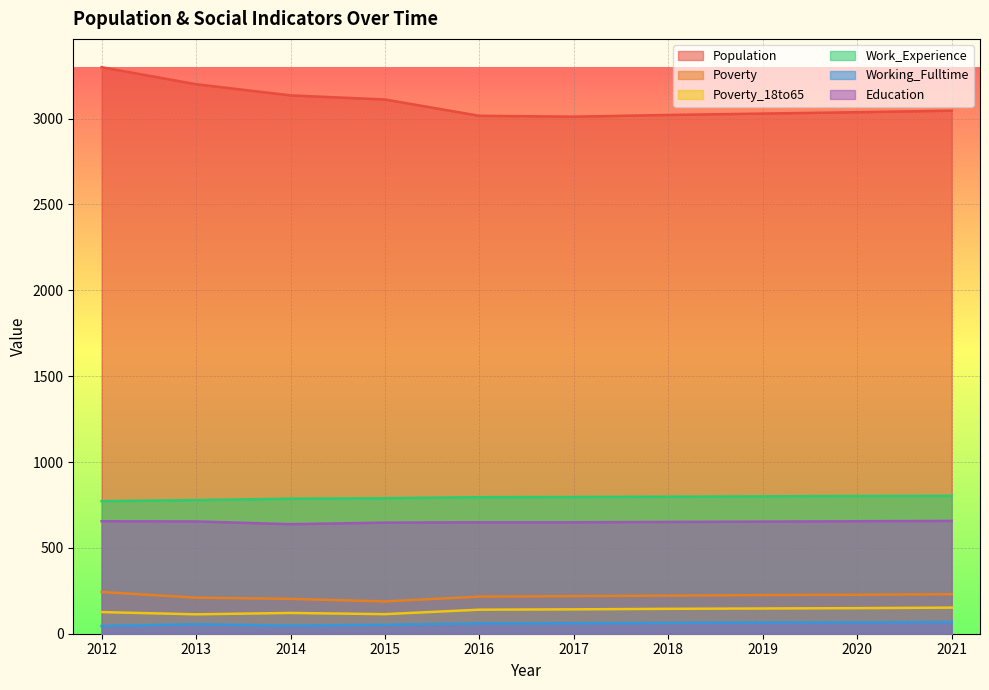

Which label corresponds to the smallest value in the chart?

2012